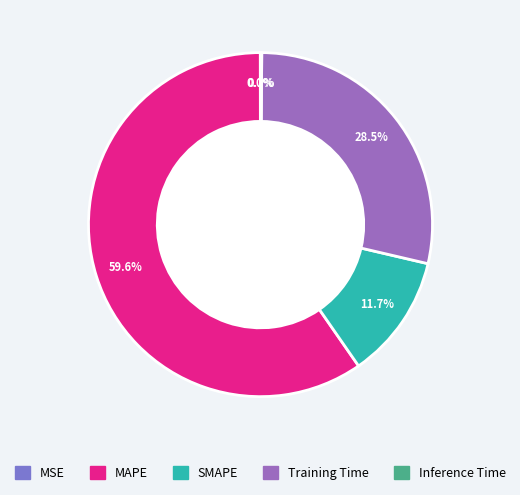

Is there a majority slice in this chart?

Yes